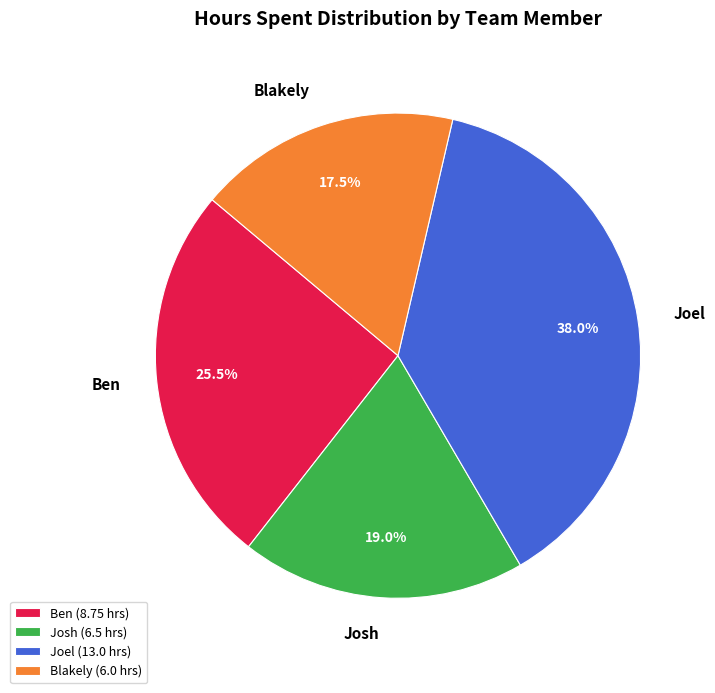

Which slice is the smallest?

Blakely (6.0 hrs)